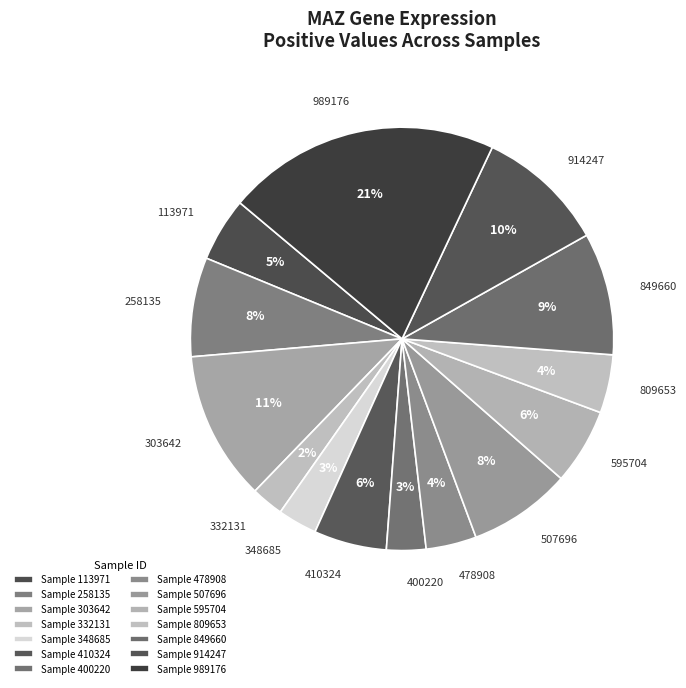

Is the sum of 507696 and 348685 greater than half?

No